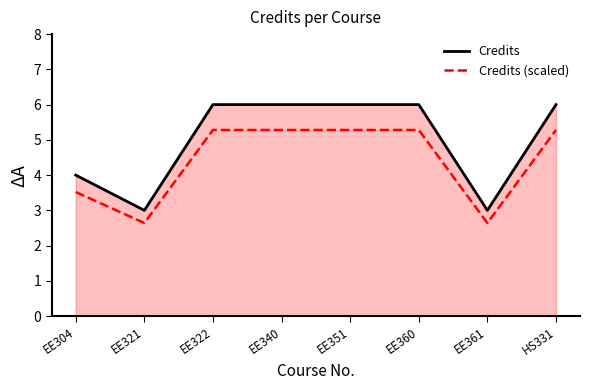

True or false: Credits (scaled) and Credits intersect in this chart.

False